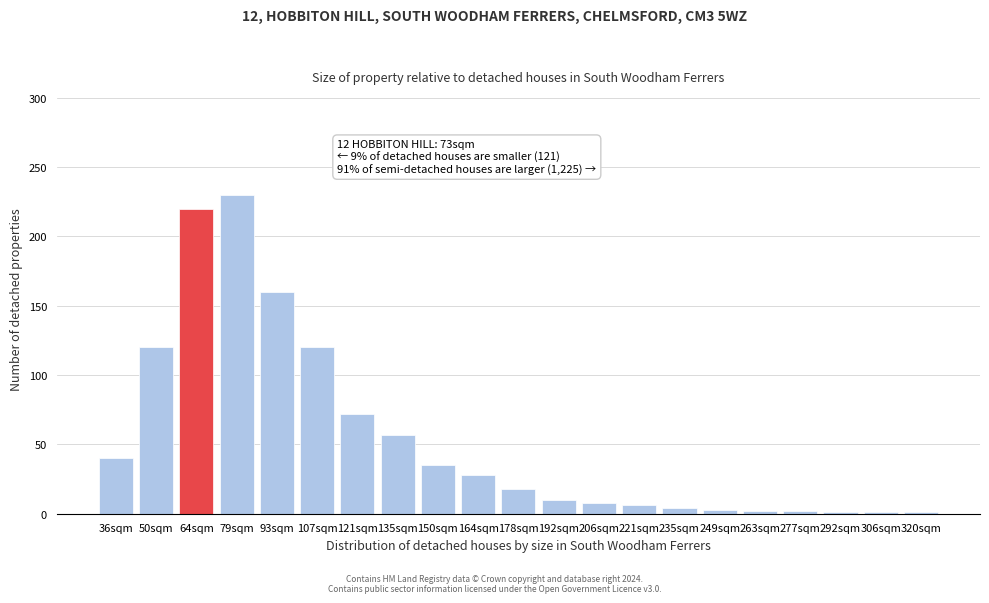

What is the average value?

54